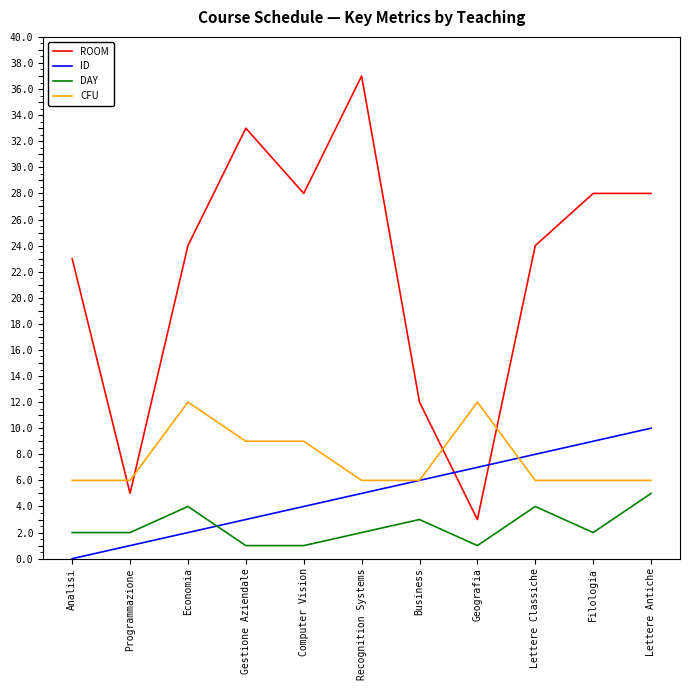

Which series has the largest total across all categories?

ROOM